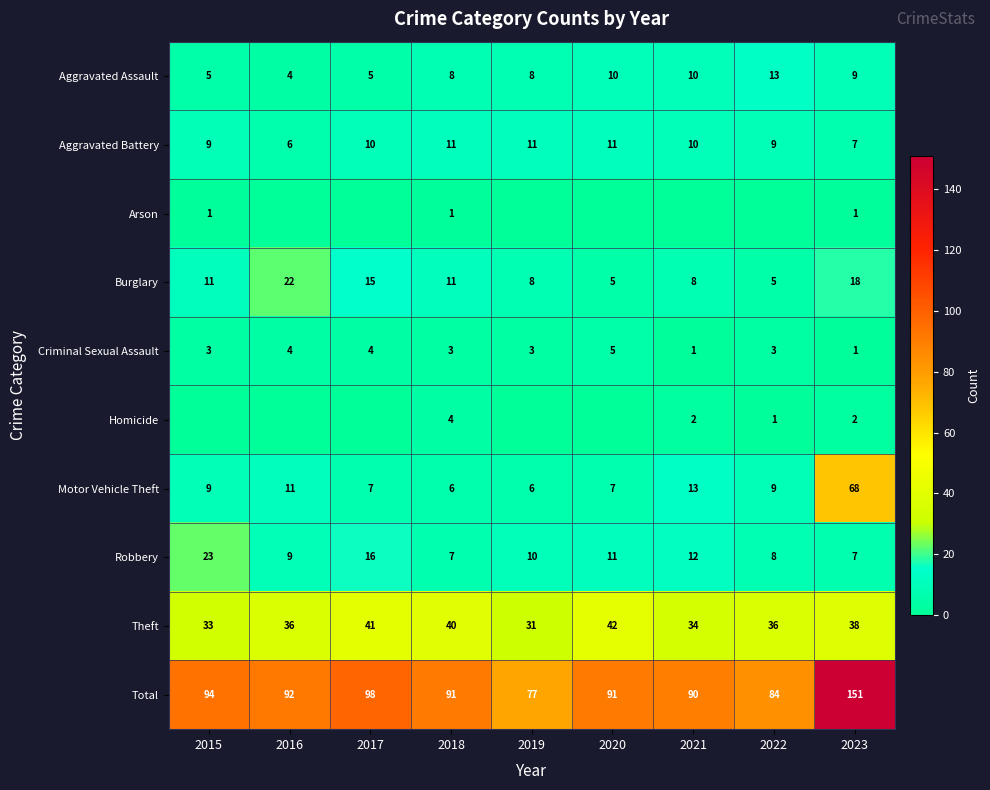

Is it true that Criminal Sexual Assault equals 3 at 2018?

True